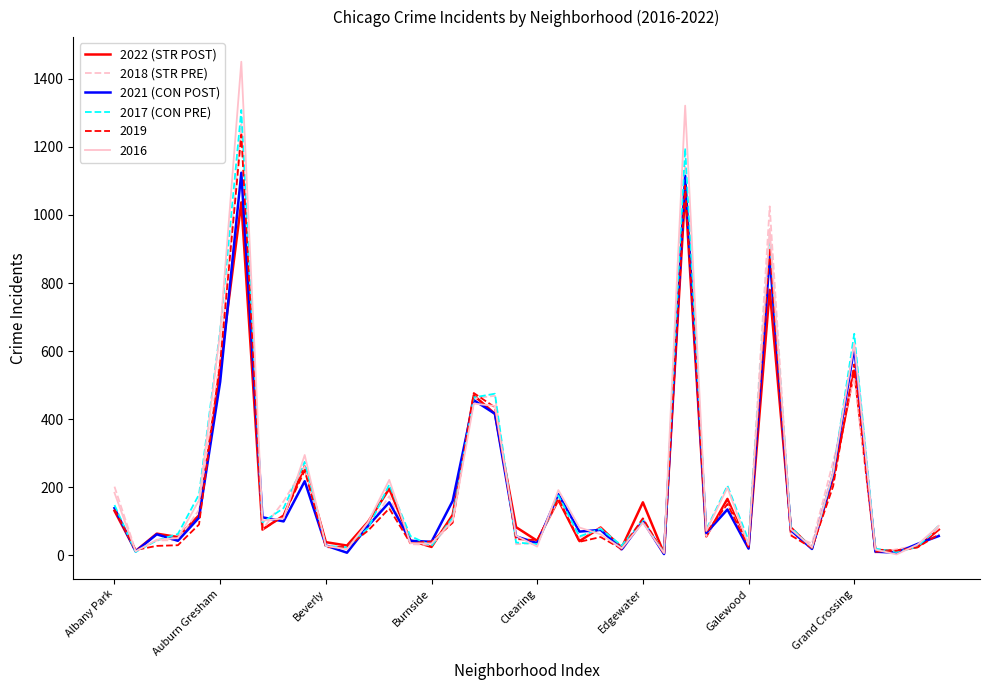

True or false: 2021 (CON POST) and 2018 (STR PRE) cross at least once.

True